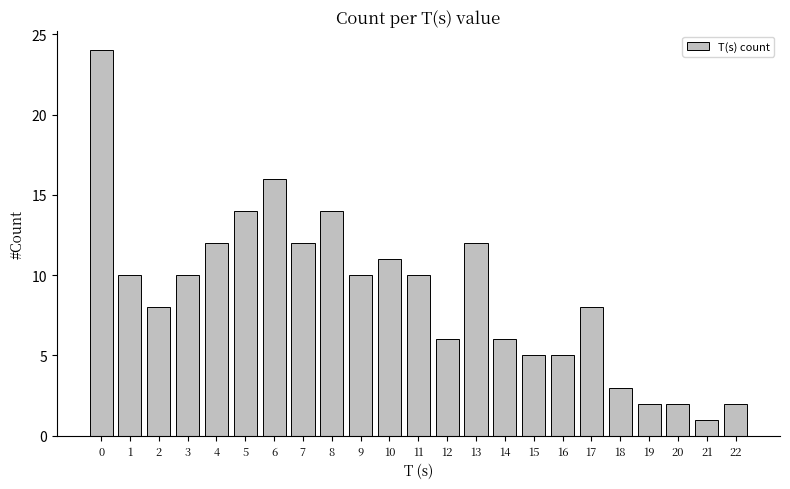

Reading right to left, list all the values displayed in this chart.

22=2	21=1	20=2	19=2	18=3	17=8	16=5	15=5	14=6	13=12	12=6	11=10	10=11	9=10	8=14	7=12	6=16	5=14	4=12	3=10	2=8	1=10	0=24